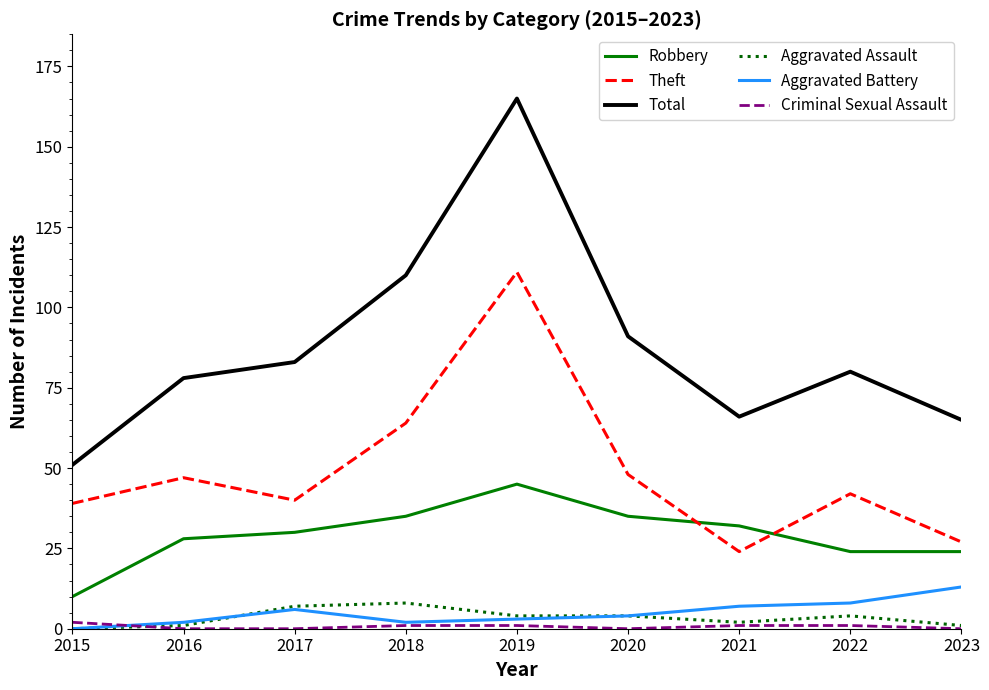

Rank the series by their maximum value, from lowest to highest.

Criminal Sexual Assault, Aggravated Assault, Aggravated Battery, Robbery, Theft, Total